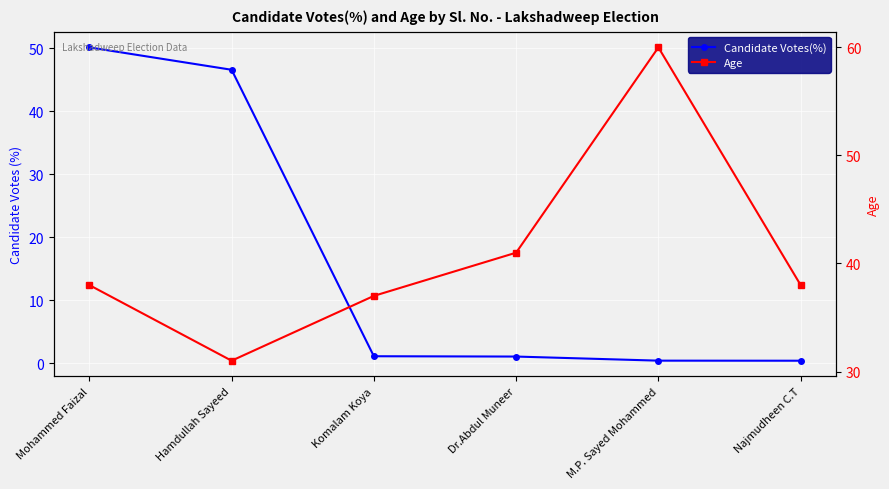

Reading left to right, list all the values displayed in this chart.

Candidate Votes(%): Mohammed Faizal=50.1	Hamdullah Sayeed=46.6	Komalam Koya=1.1	Dr.Abdul Muneer=1.1	M.P. Sayed Mohammed=0.4	Najmudheen C.T=0.4
Age: Mohammed Faizal=38.0	Hamdullah Sayeed=31.0	Komalam Koya=37.0	Dr.Abdul Muneer=41.0	M.P. Sayed Mohammed=60.0	Najmudheen C.T=38.0